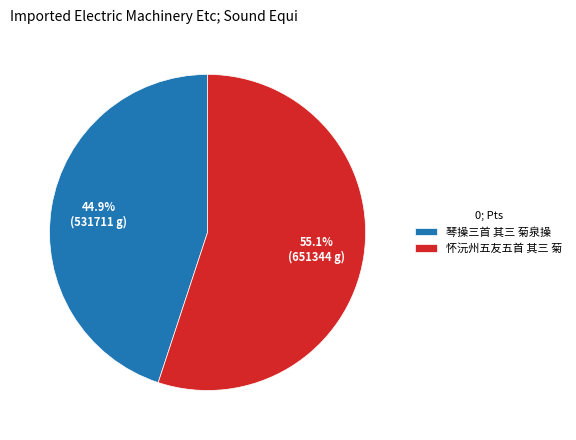

To the nearest percent, what percentage of the pie is 怀沅州五友五首 其三 菊?

55%